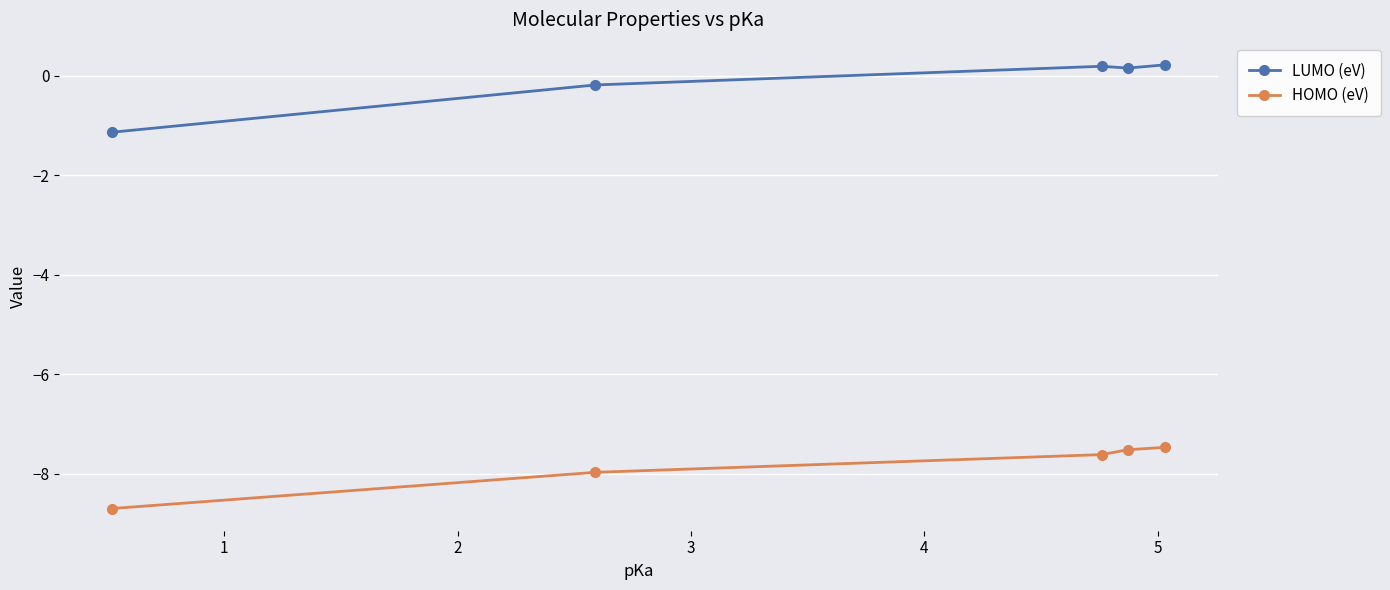

At how many categories does at least one series exceed 0?

3